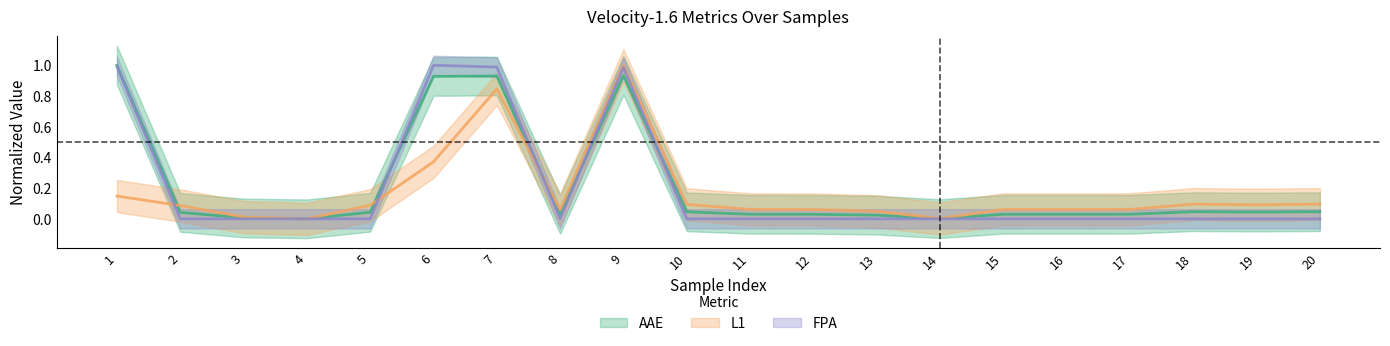

The FPA series shows 0.0 at 14. True or false?

True